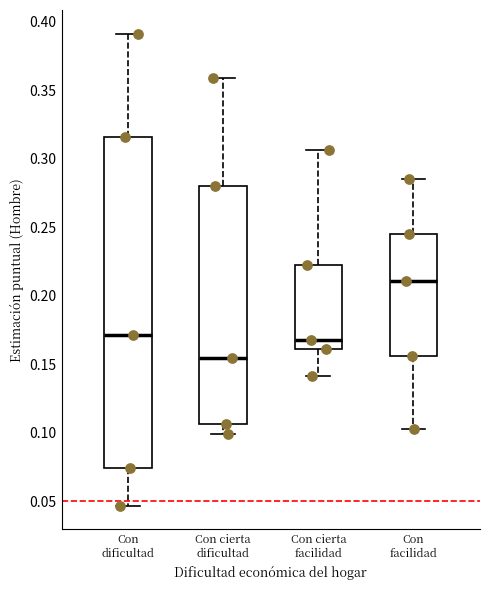

Reading left to right, read every box against the y-axis: the position of its median line, the range the box covers, and the ends of its whiskers. The values are not printed on the chart, so give them approximately, as read against the axis.

Con dificultad: median 0.170, box 0.075 to 0.315, whiskers 0.045 to 0.390
Con cierta dificultad: median 0.155, box 0.105 to 0.280, whiskers 0.100 to 0.360
Con cierta facilidad: median 0.170, box 0.160 to 0.225, whiskers 0.140 to 0.305
Con facilidad: median 0.210, box 0.155 to 0.245, whiskers 0.105 to 0.285